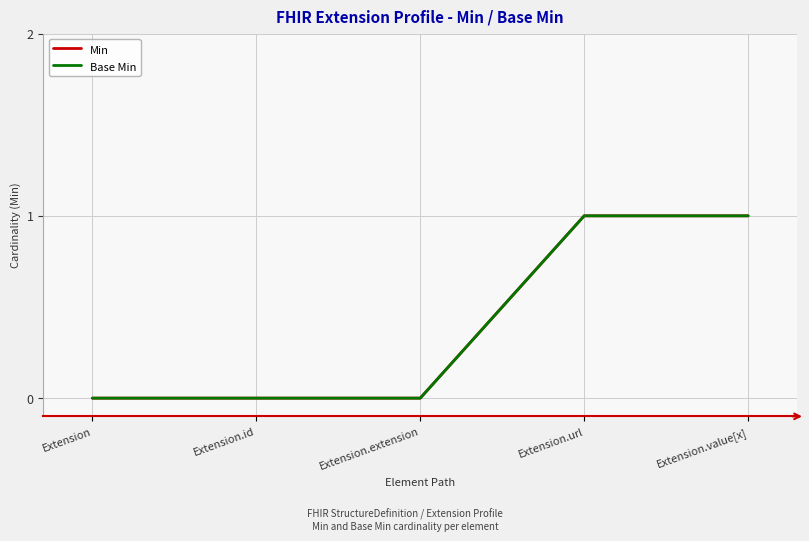

What is the difference between the maximum and minimum values in the Min series?

1